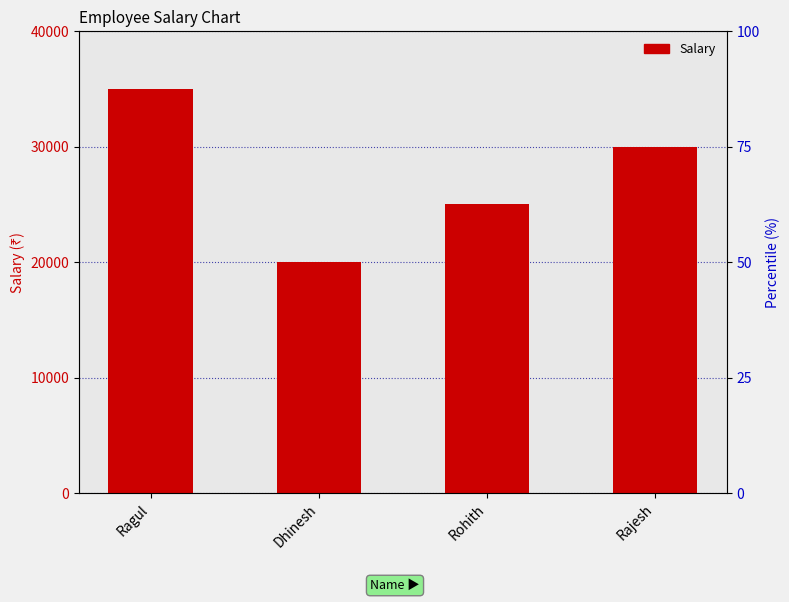

What is the maximum value shown in the chart?

35000